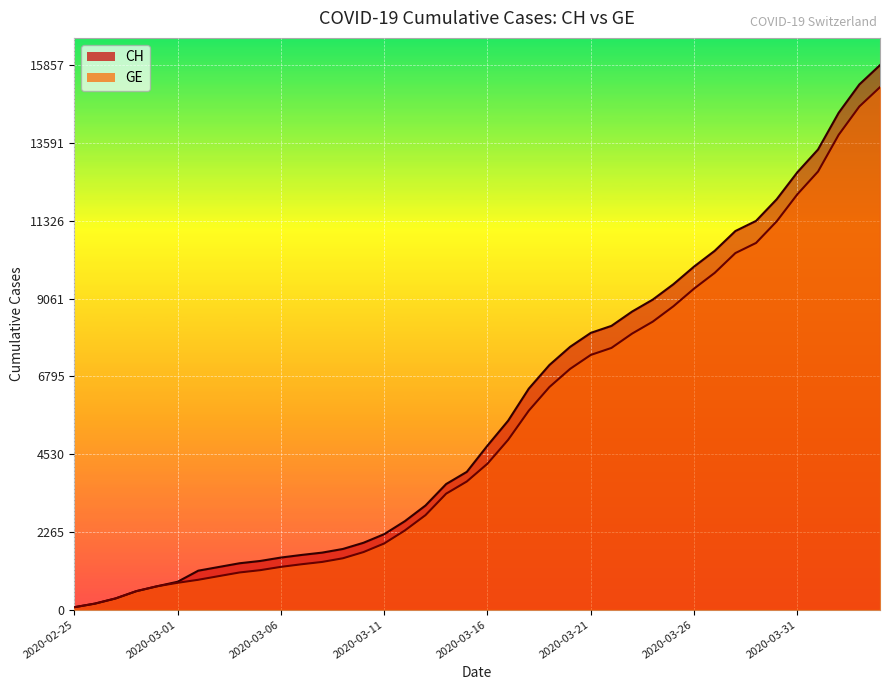

What is the label of the 9th point from the left?

2020-03-04